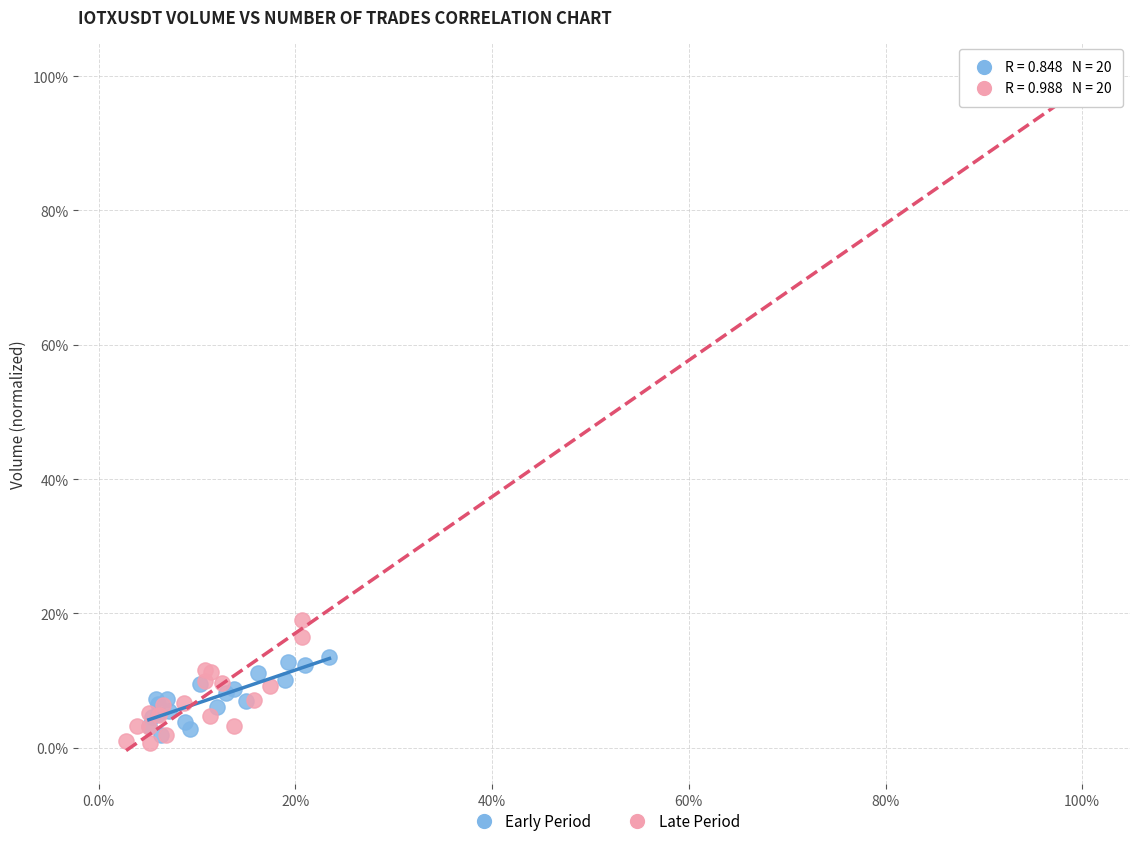

Which series contains the lowest Y value?

Late Period